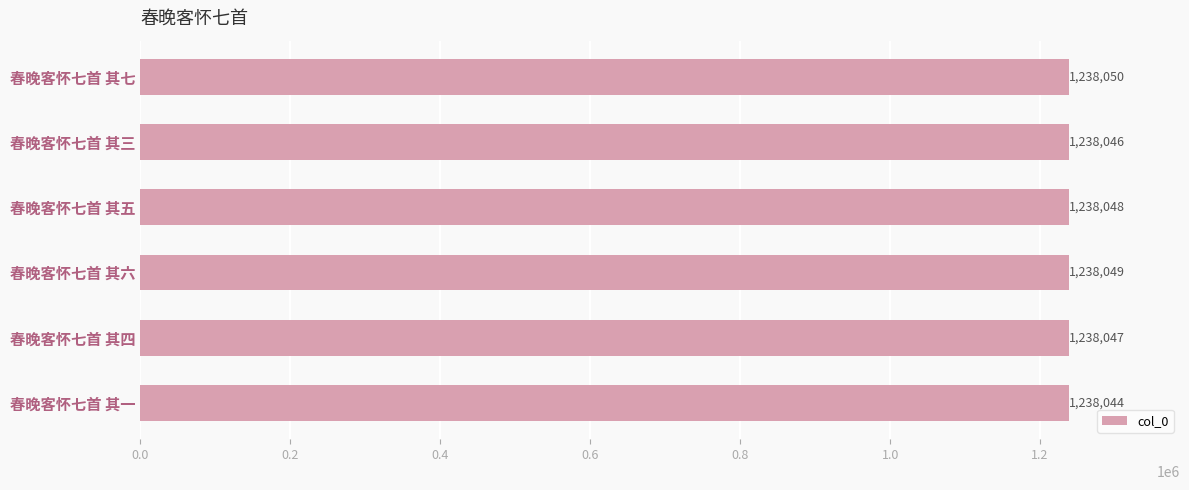

What is the sum of all values?

7428284